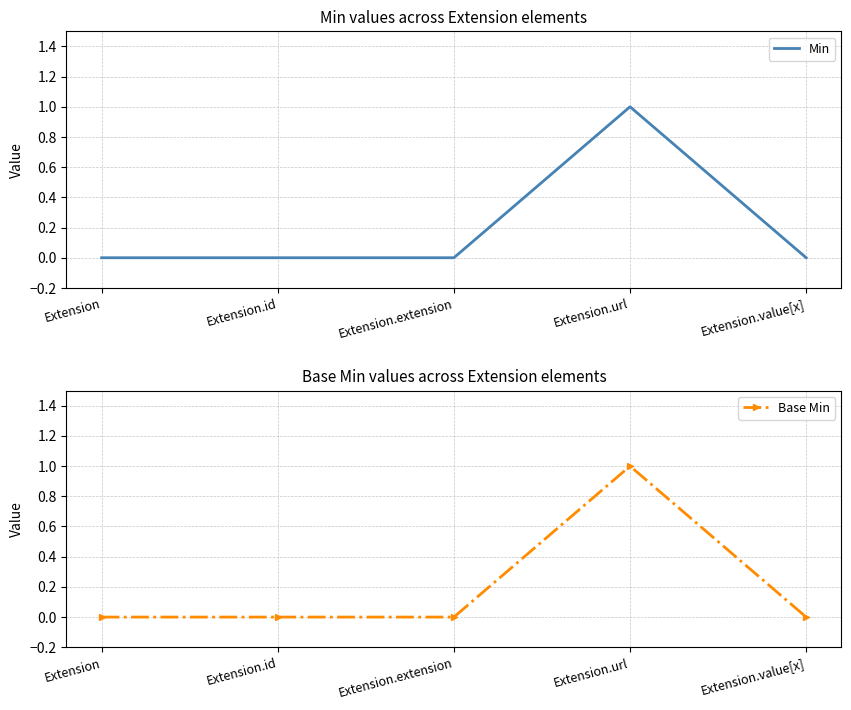

Which series has the widest spread of values?

Min